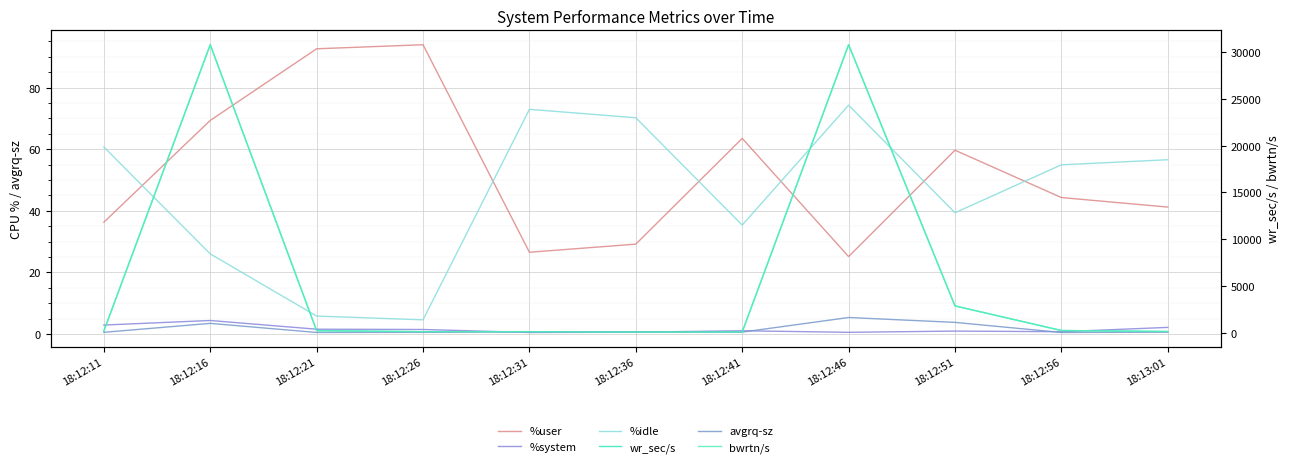

Is this an area chart (filled region under the line)?

No